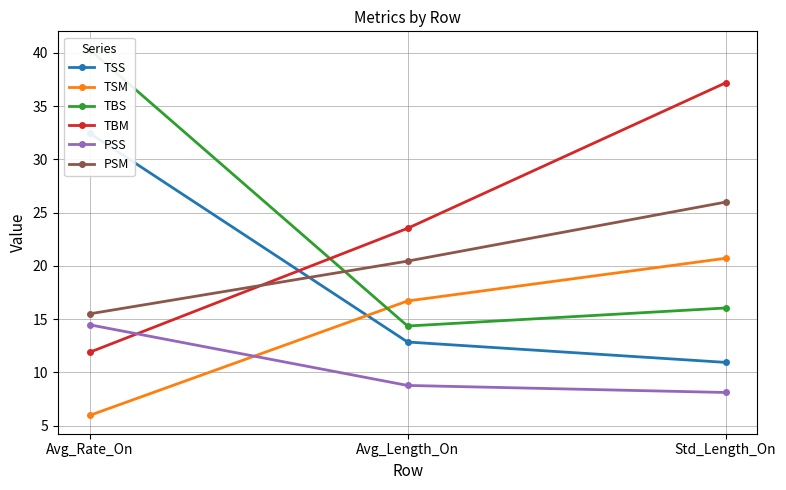

How many values in the TSM series exceed 16?

2